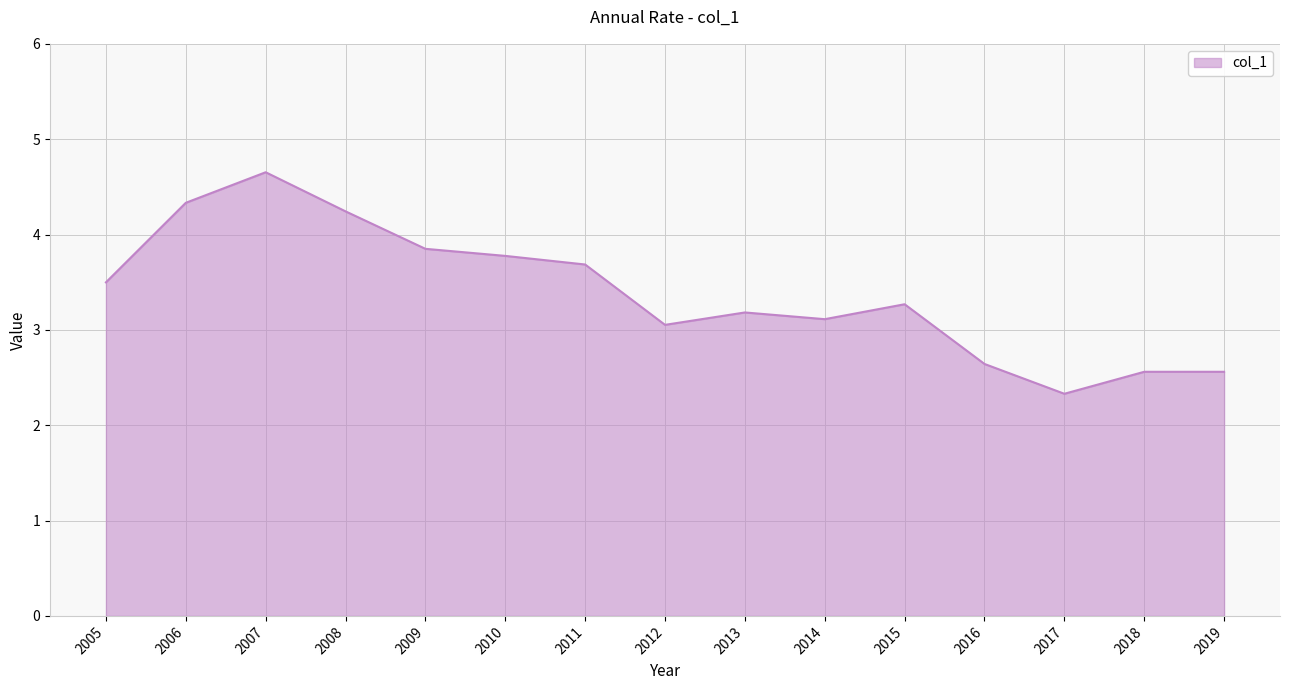

What is the approximate value at 2012?

3.1